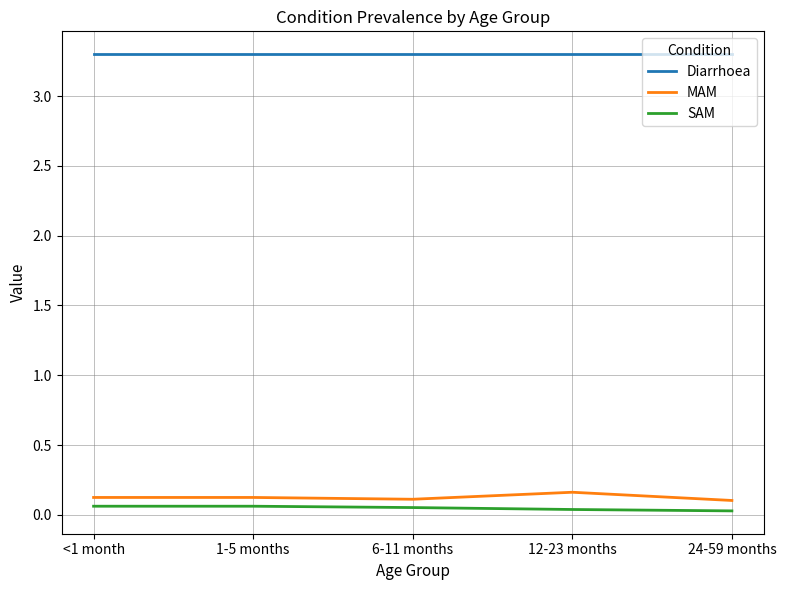

Is it true that MAM equals 0.1 at 6-11 months?

True